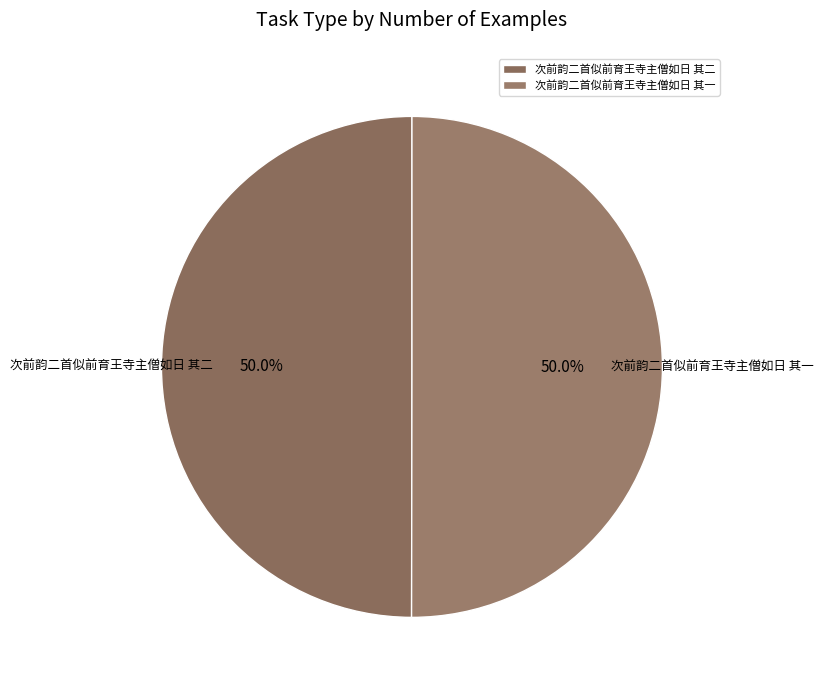

Approximately how many times larger is the value at 次前韵二首似前育王寺主僧如日 其一 compared to 次前韵二首似前育王寺主僧如日 其二?

1.0